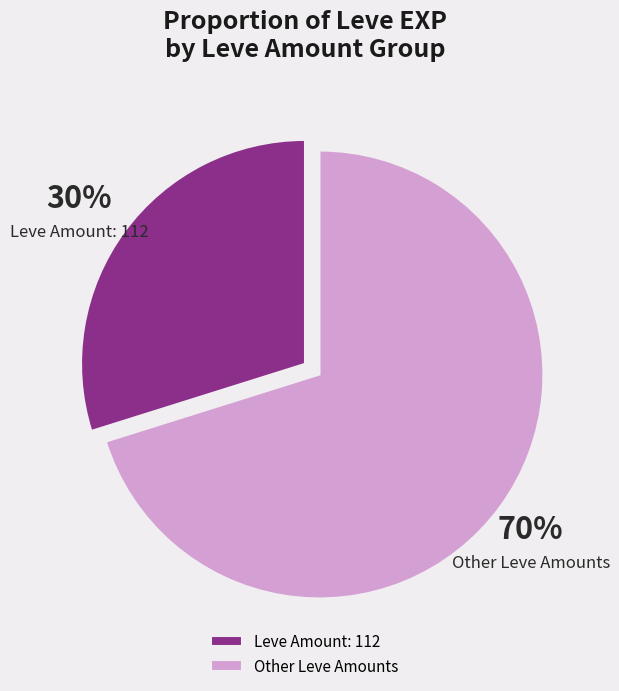

Which category has the smallest portion of the pie?

Leve Amount: 112